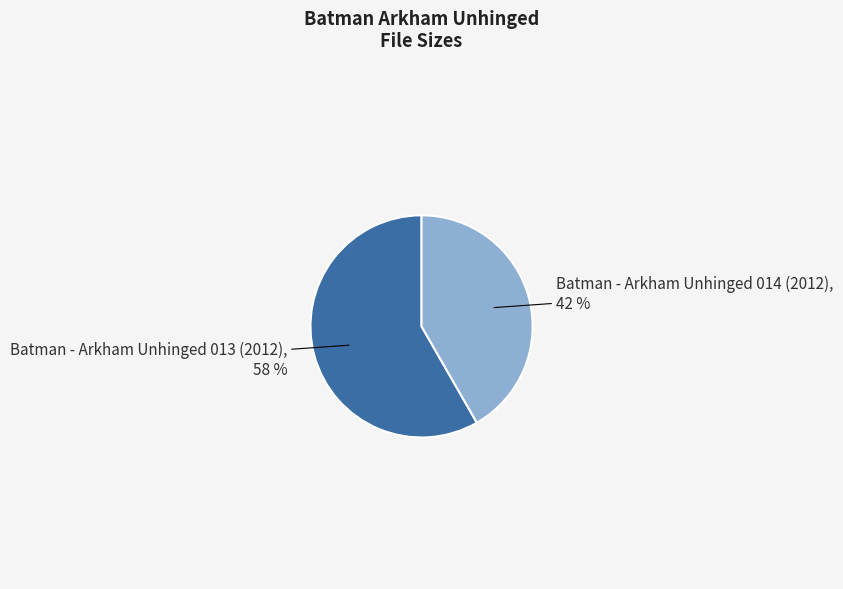

Does any single category account for the majority?

Yes